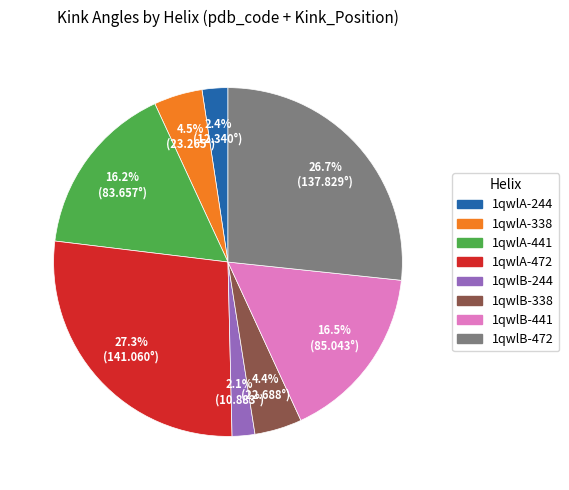

Does 1qwlB-338 represent more than half of the total?

No